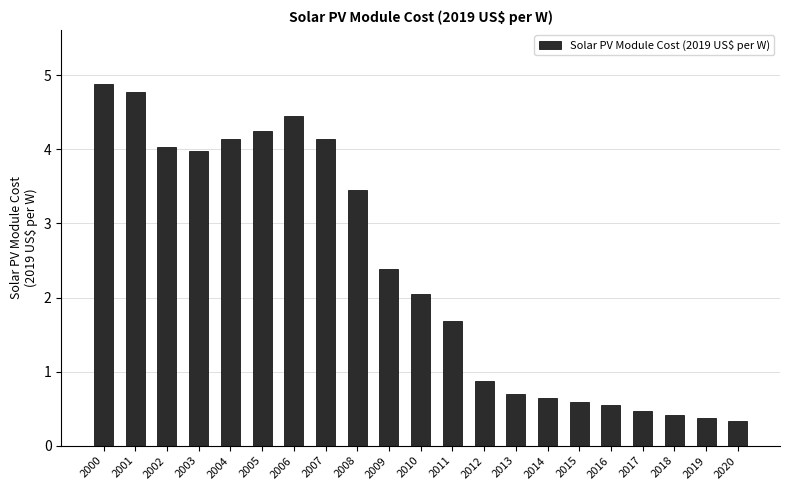

What is the difference between the values at 2012 and 2018?

0.5